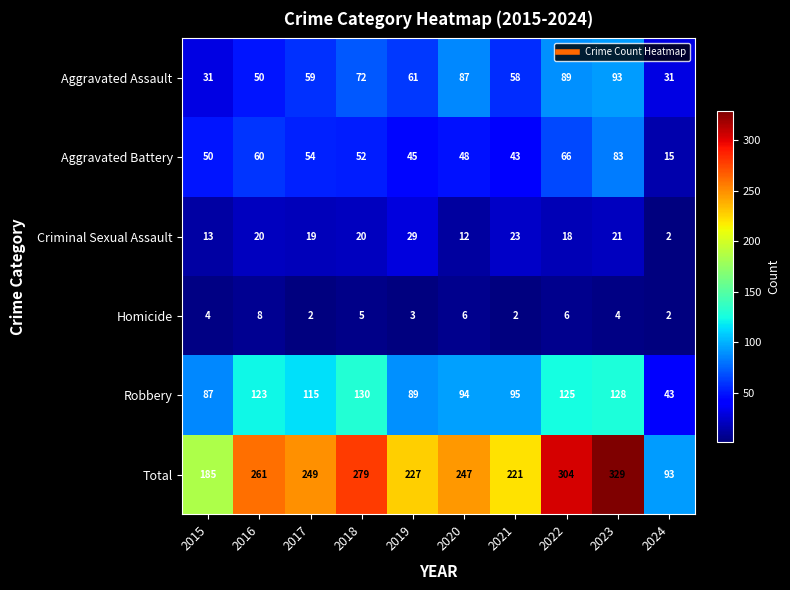

Rank the categories by Aggravated Battery value from lowest to highest.

2024, 2021, 2019, 2020, 2015, 2018, 2017, 2016, 2022, 2023